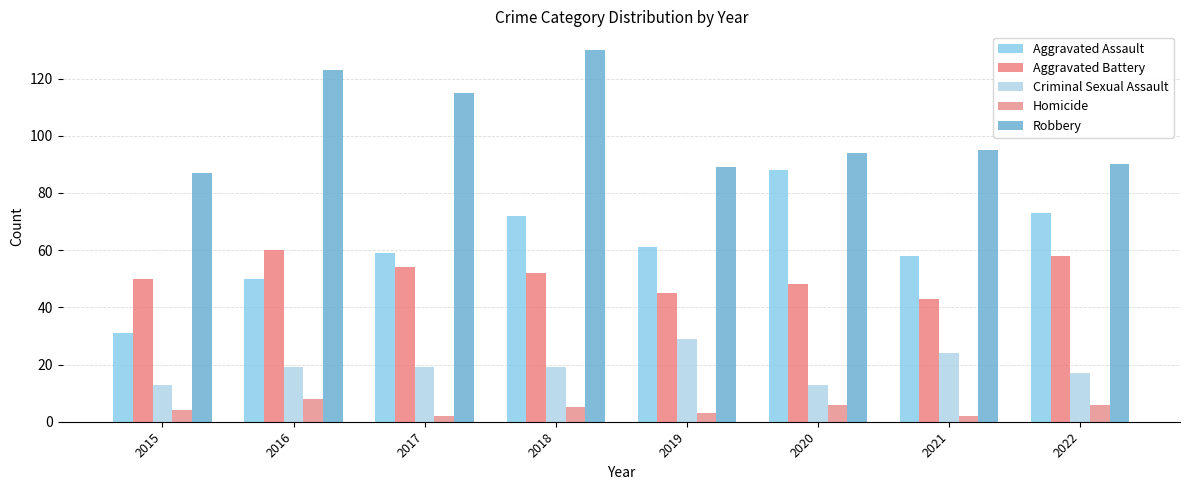

How many series are shown in this chart?

5